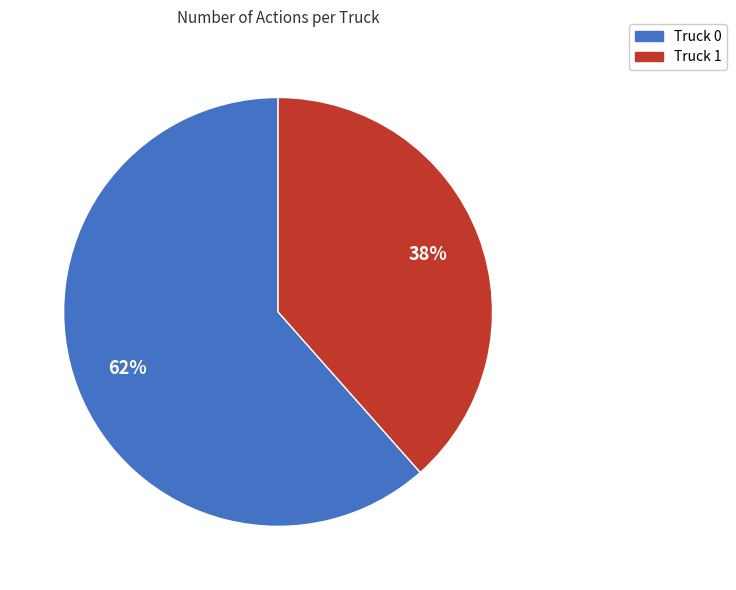

Approximately how many times larger is the value at Truck 1 compared to Truck 0?

0.6